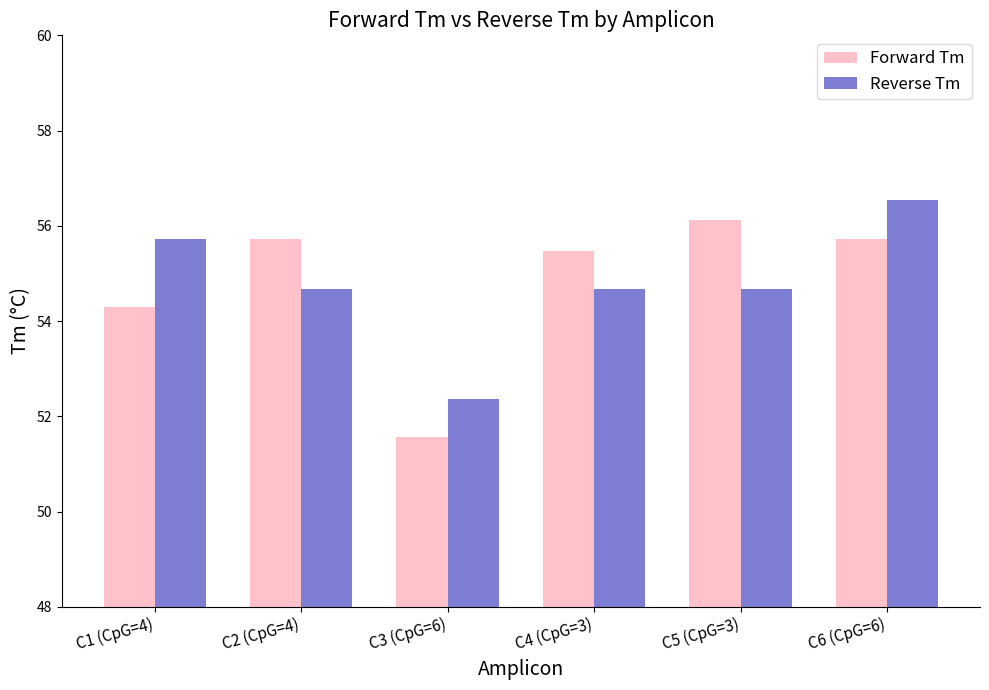

Which series has the widest spread of values?

Forward Tm